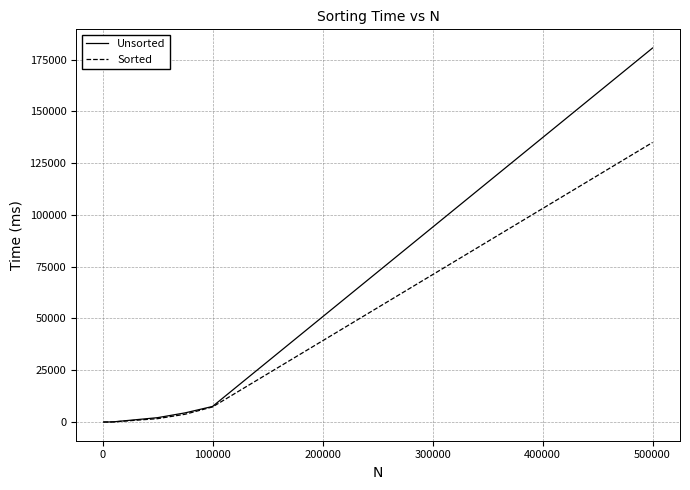

What is the greatest value displayed?

180630.0